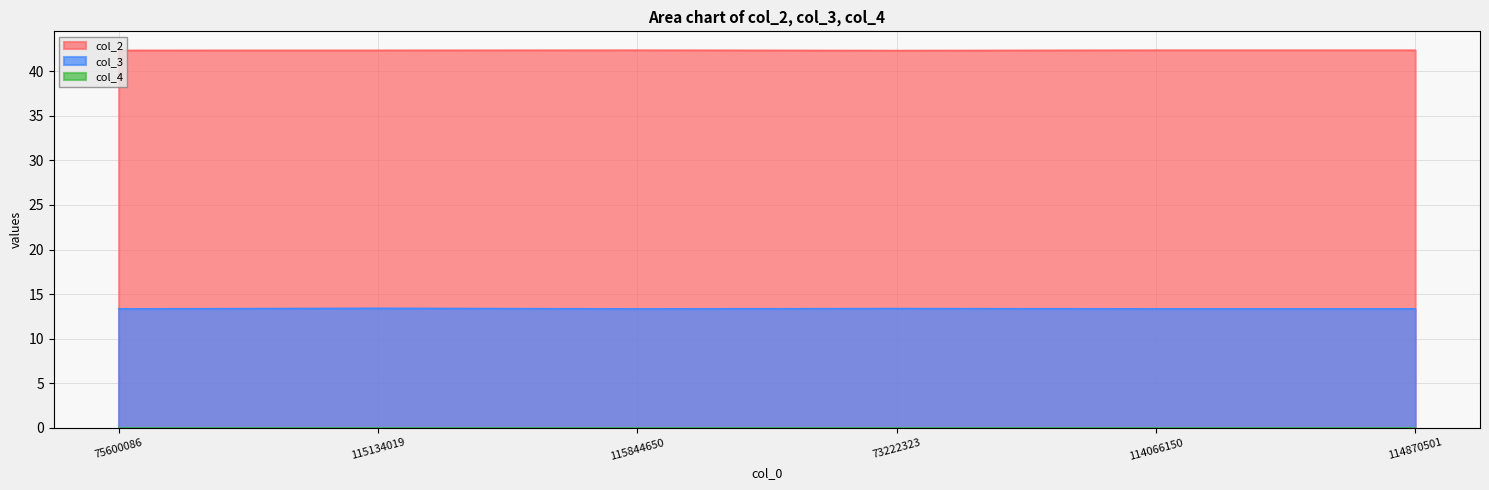

Rank the series at 114066150 from lowest to highest value.

col_3, col_2